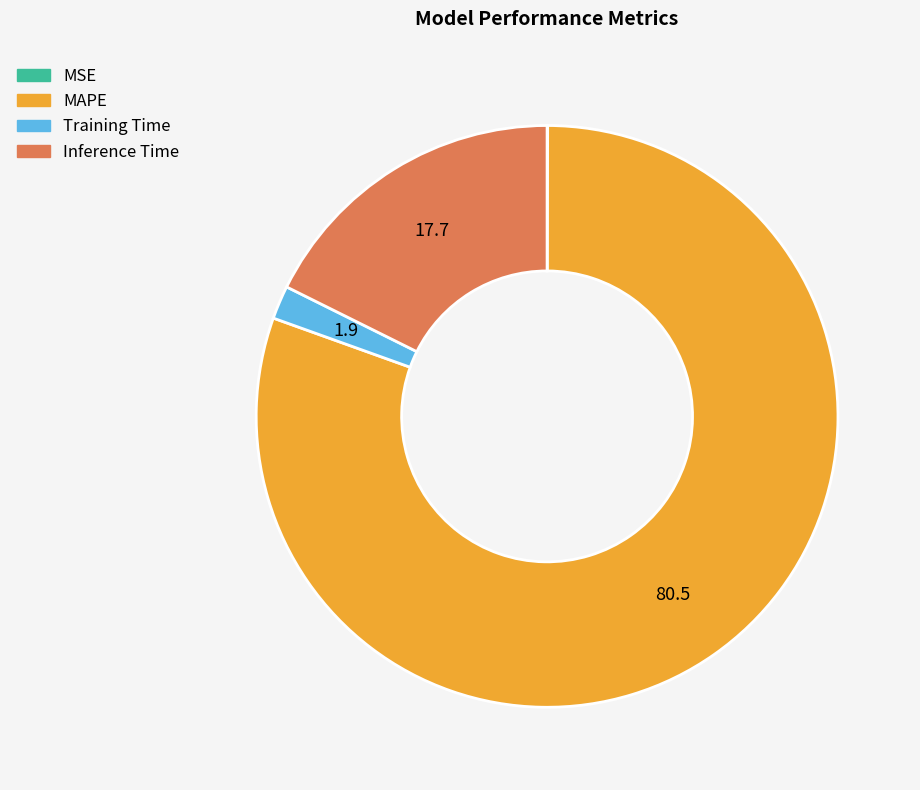

True or false: MAPE accounts for 80% of the total.

True